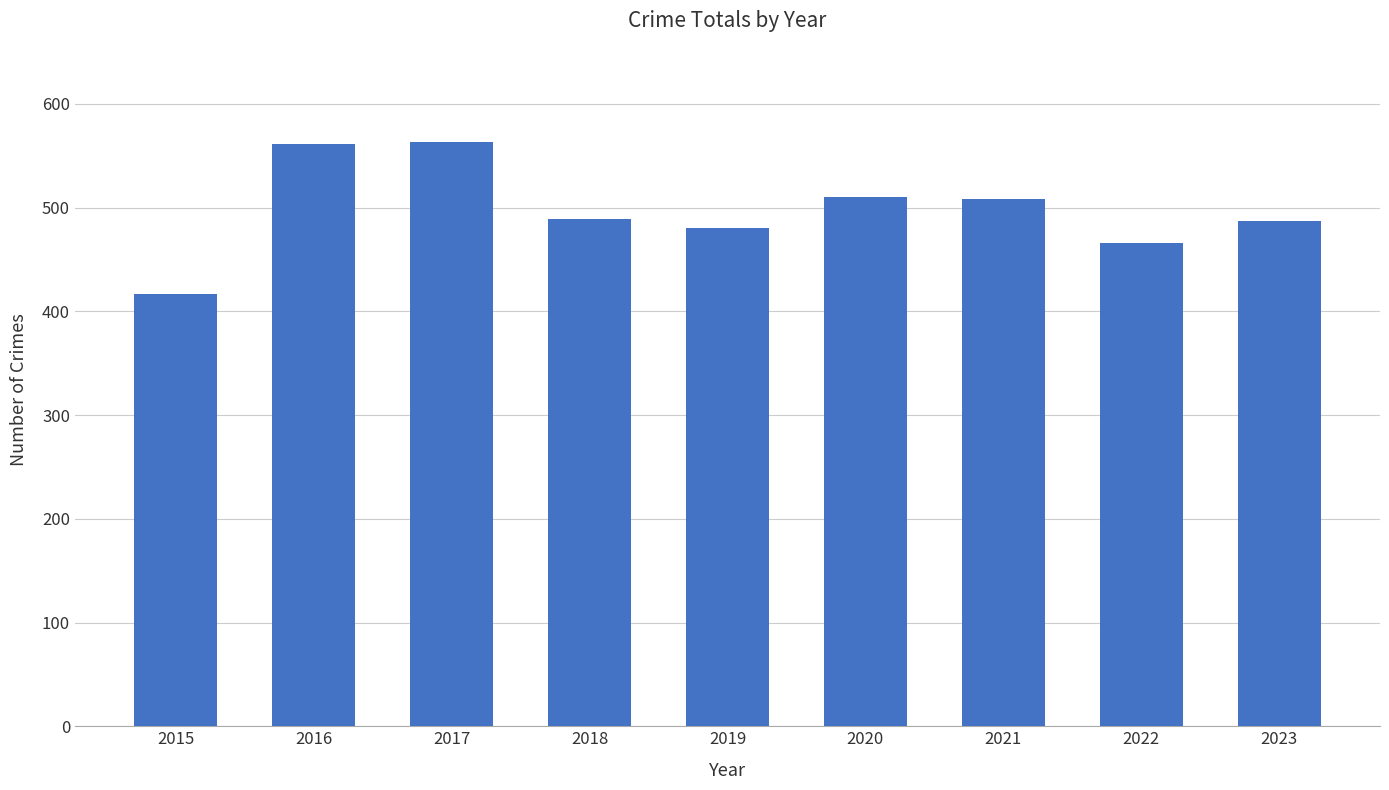

What is the sum of the values at 2020 and 2015?

927